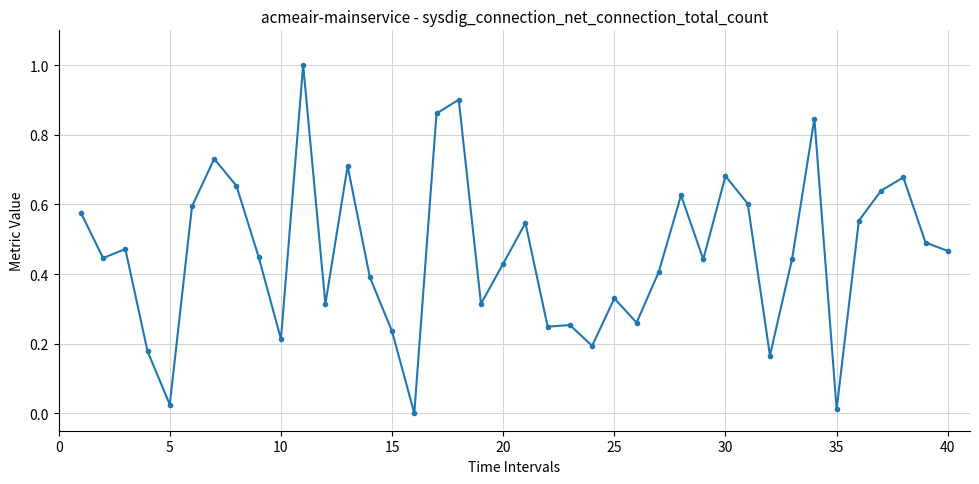

True or false: the data has more than 2 interior local peaks.

True